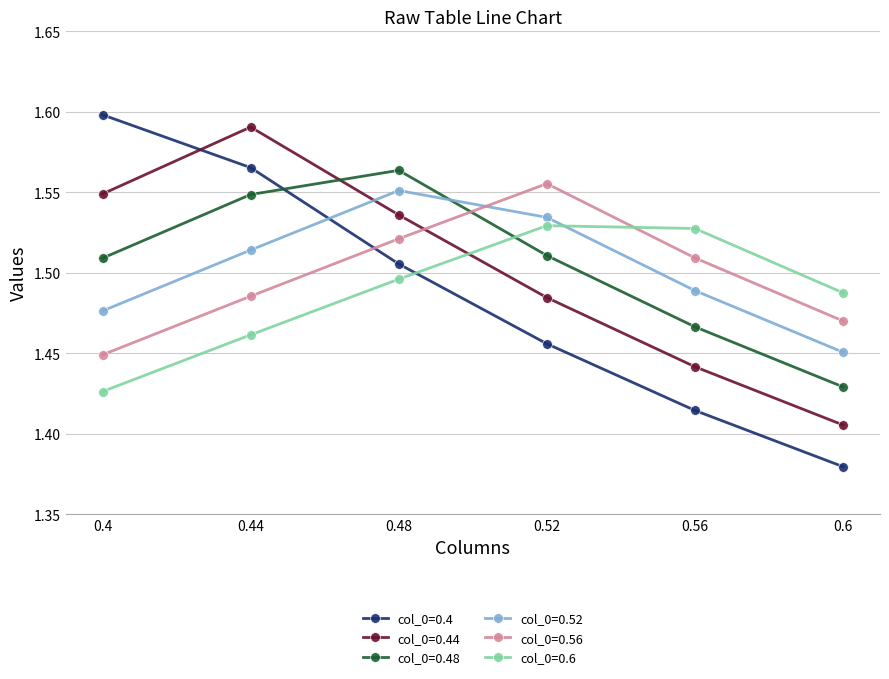

What is the label of the 4th point from the left?

0.52